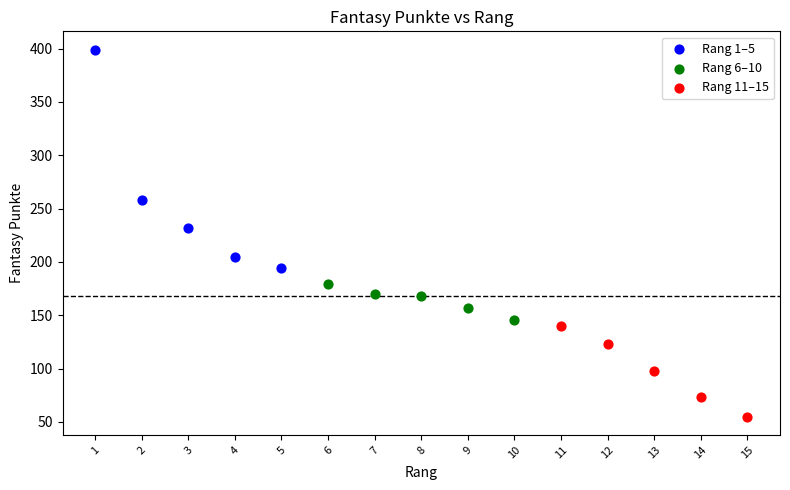

Which series reaches the minimum Y coordinate?

Rang 11–15